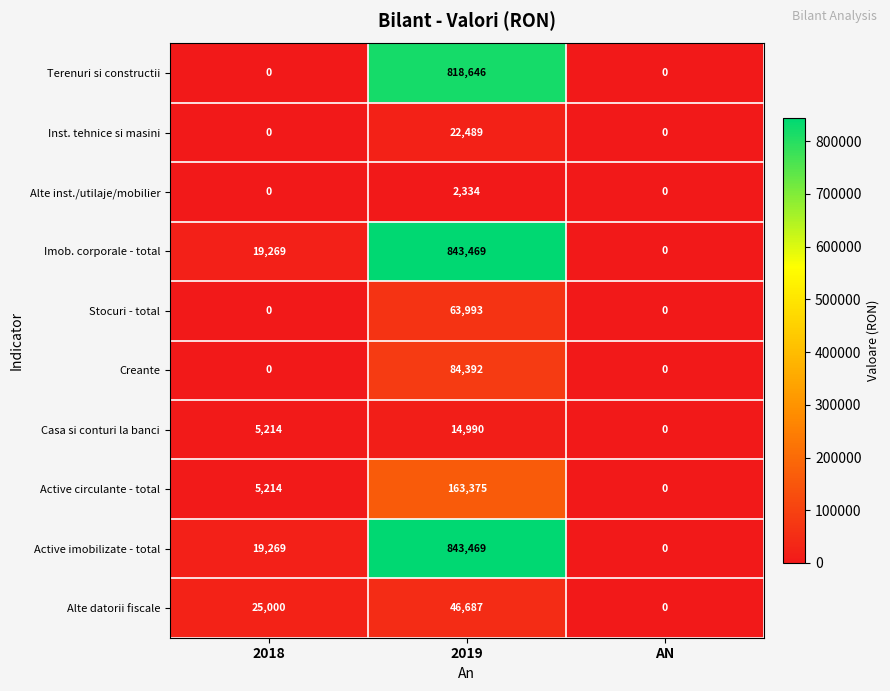

What is the difference between the highest and lowest values at 2019?

841135